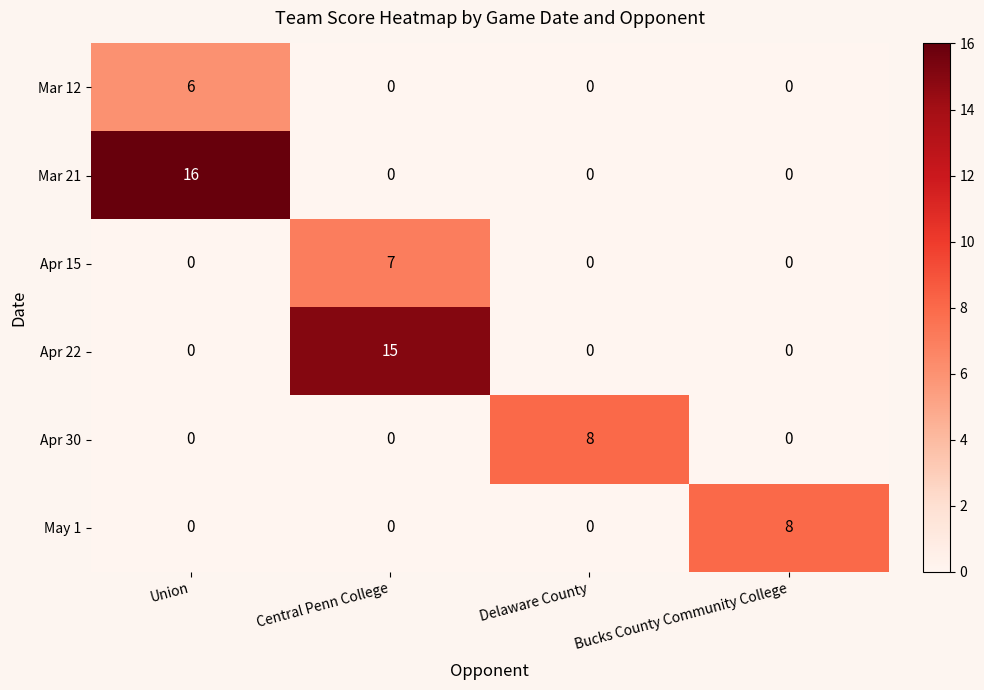

Is it true that May 1 equals 0 at Central Penn College?

True